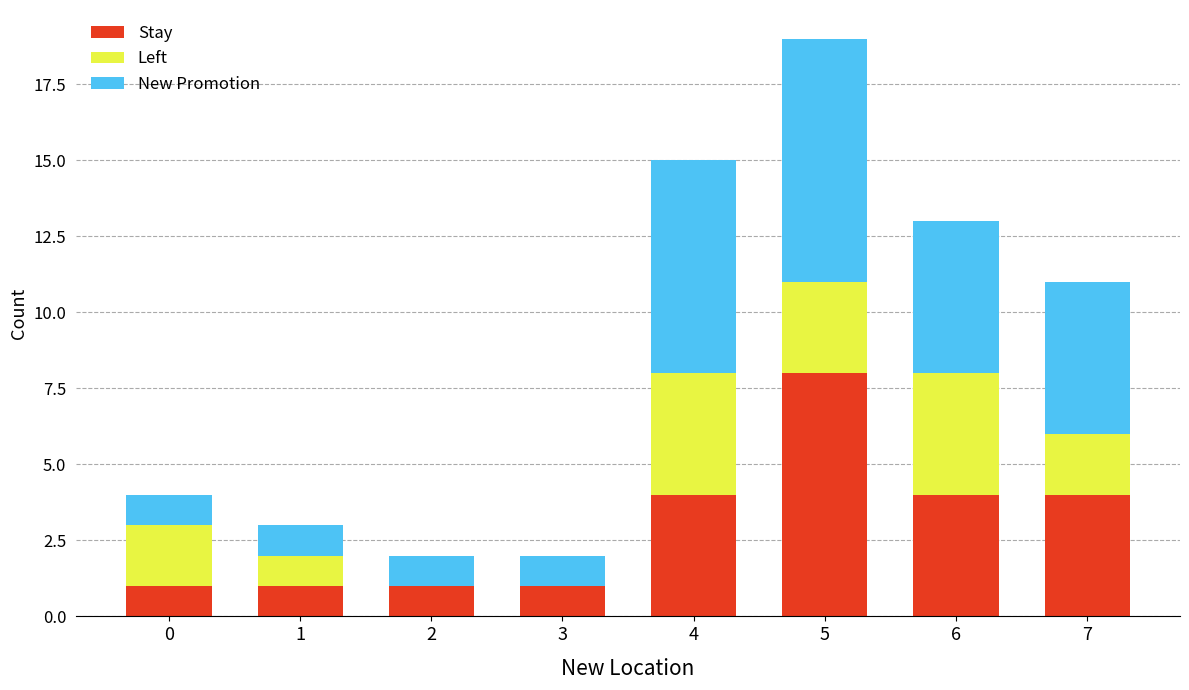

What is the highest value of the Stay series?

8